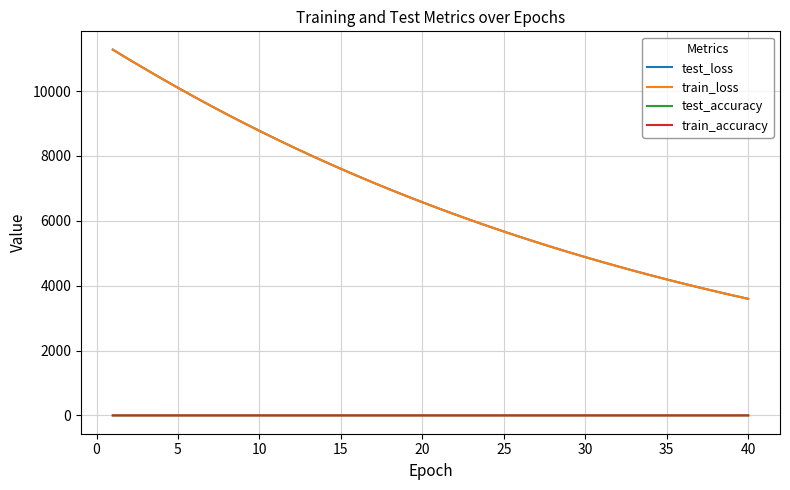

What is the maximum value for train_loss?

11279.3